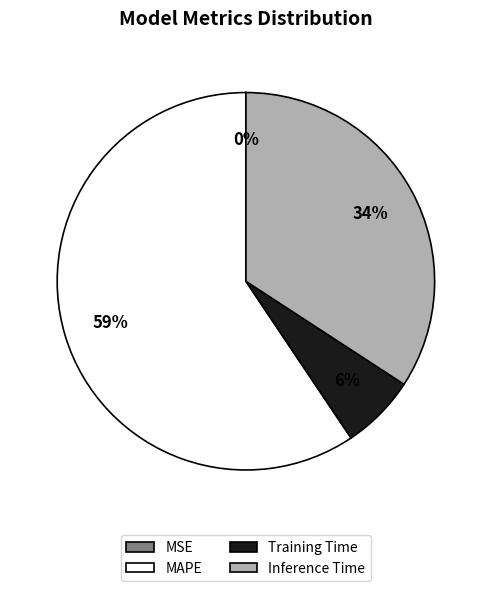

What is the largest slice in the pie chart?

MAPE